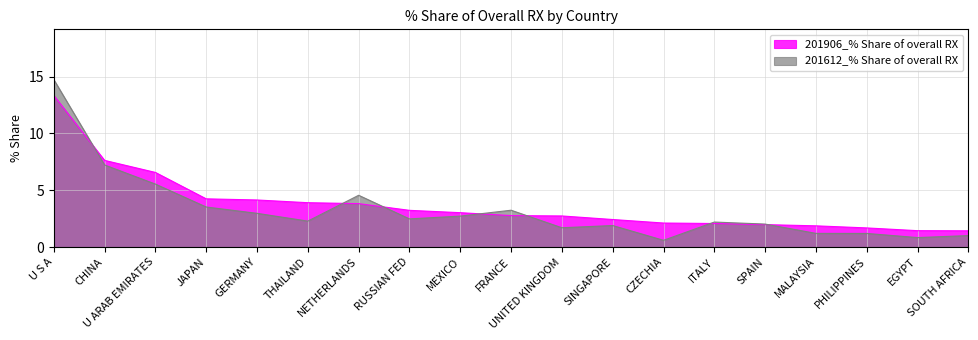

How many lines are shown in the chart?

2